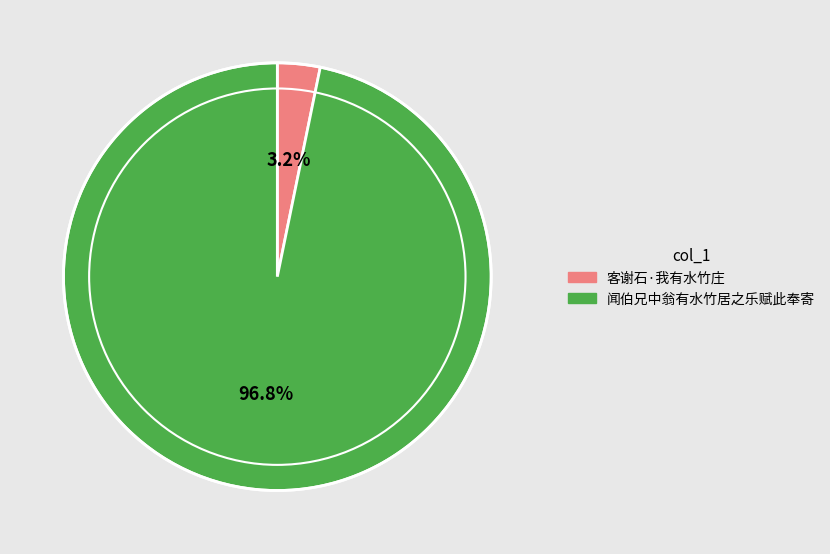

Combined, what portion of the pie is 闻伯兄中翁有水竹居之乐赋此奉寄 and 客谢石·我有水竹庄?

100.0%